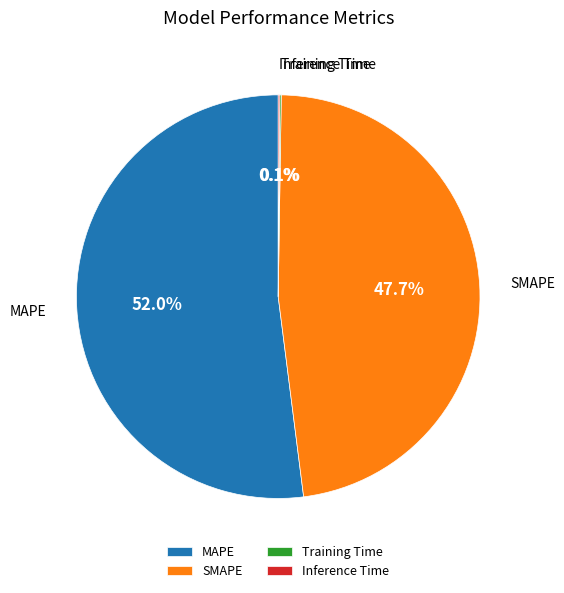

Which category has the biggest portion of the pie?

MAPE